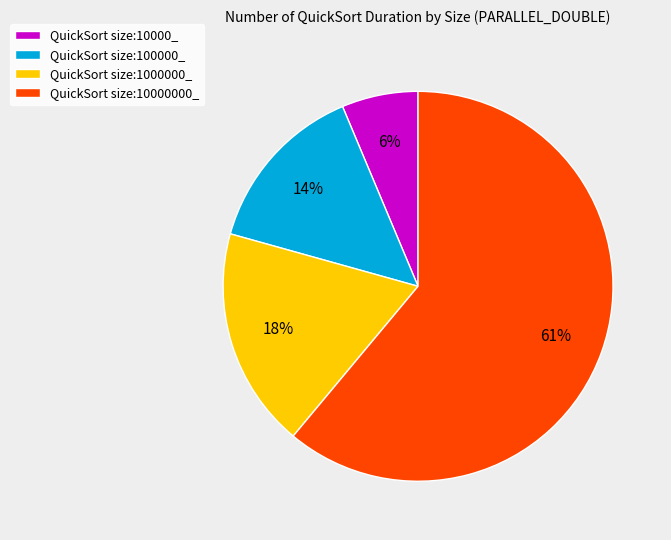

True or false: QuickSort size:10000000_ accounts for 61% of the total.

True